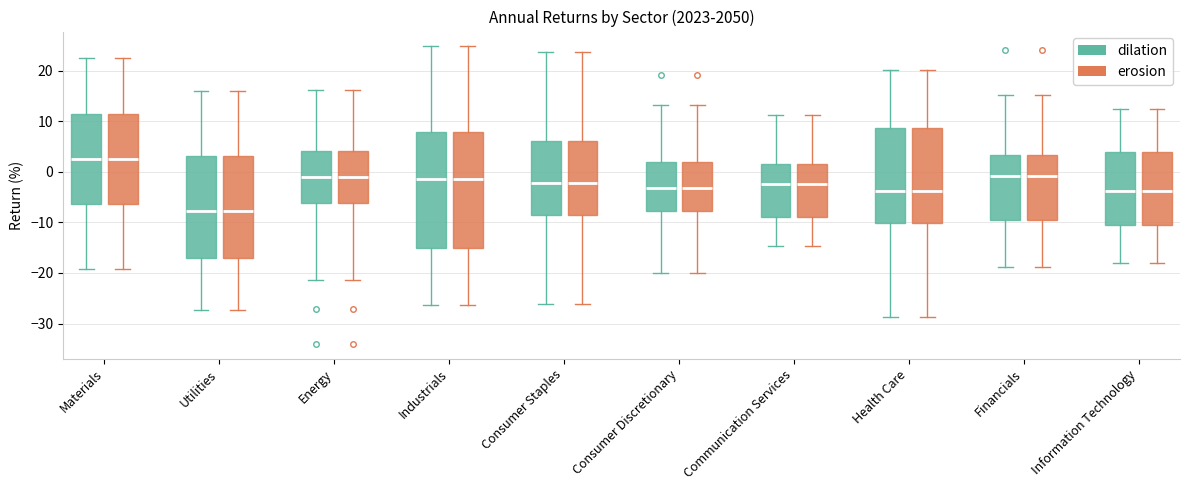

Reading left to right, transcribe this box plot: for each box, give where its median line is, the range the box spans, and where its two whiskers end, as read against the y-axis. The values are not printed on the chart, so give them approximately, as read against the axis.

Materials (dilation): median 2, box -6 to 11, whiskers -19 to 22
Materials (erosion): median 2, box -6 to 11, whiskers -19 to 22
Utilities (dilation): median -8, box -17 to 3, whiskers -27 to 16
Utilities (erosion): median -8, box -17 to 3, whiskers -27 to 16
Energy (dilation): median -1, box -6 to 4, whiskers -21 to 16
Energy (erosion): median -1, box -6 to 4, whiskers -21 to 16
Industrials (dilation): median -1, box -15 to 8, whiskers -26 to 25
Industrials (erosion): median -1, box -15 to 8, whiskers -26 to 25
Consumer Staples (dilation): median -2, box -9 to 6, whiskers -26 to 24
Consumer Staples (erosion): median -2, box -9 to 6, whiskers -26 to 24
Consumer Discretionary (dilation): median -3, box -8 to 2, whiskers -20 to 13
Consumer Discretionary (erosion): median -3, box -8 to 2, whiskers -20 to 13
Communication Services (dilation): median -2, box -9 to 2, whiskers -15 to 11
Communication Services (erosion): median -2, box -9 to 2, whiskers -15 to 11
Health Care (dilation): median -4, box -10 to 9, whiskers -29 to 20
Health Care (erosion): median -4, box -10 to 9, whiskers -29 to 20
Financials (dilation): median -1, box -9 to 3, whiskers -19 to 15
Financials (erosion): median -1, box -9 to 3, whiskers -19 to 15
Information Technology (dilation): median -4, box -11 to 4, whiskers -18 to 12
Information Technology (erosion): median -4, box -11 to 4, whiskers -18 to 12